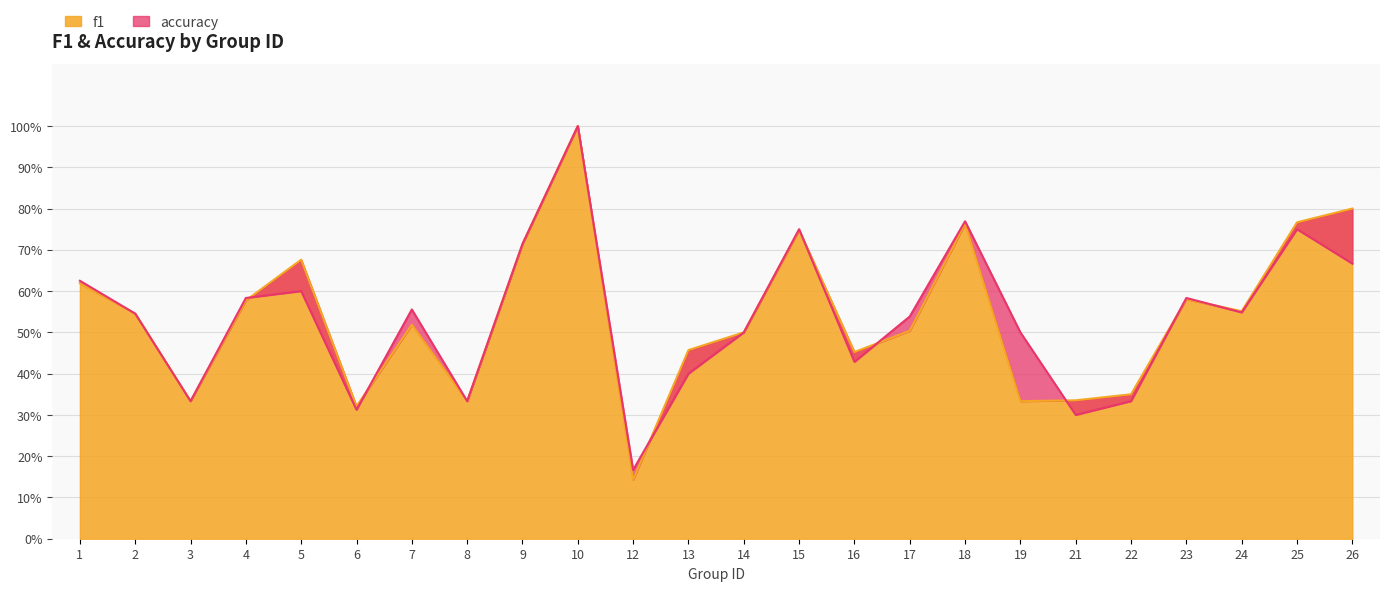

Reading left to right, transcribe all the data shown in this chart.

f1: 1=0.6	2=0.5	3=0.3	4=0.6	5=0.7	6=0.3	7=0.5	8=0.3	9=0.7	10=1.0	12=0.1	13=0.5	14=0.5	15=0.7	16=0.5	17=0.5	18=0.8	19=0.3	21=0.3	22=0.4	23=0.6	24=0.6	25=0.8	26=0.8
accuracy: 1=0.6	2=0.5	3=0.3	4=0.6	5=0.6	6=0.3	7=0.6	8=0.3	9=0.7	10=1.0	12=0.2	13=0.4	14=0.5	15=0.8	16=0.4	17=0.5	18=0.8	19=0.5	21=0.3	22=0.3	23=0.6	24=0.5	25=0.8	26=0.7